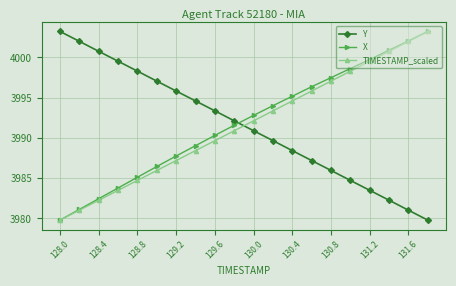

What is the value of the X point at the 2nd from the left?

3981.1